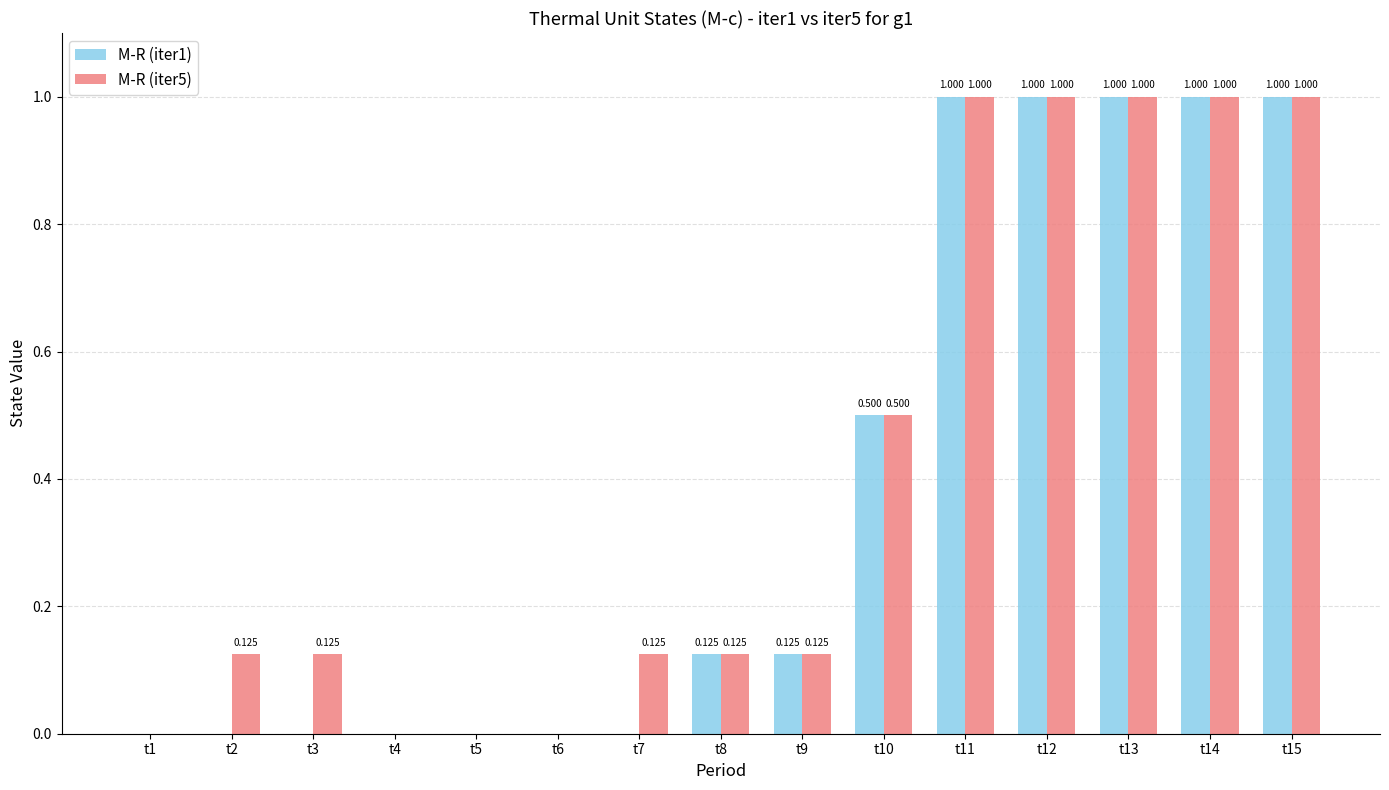

Is the value of M-R (iter1) at t2 greater than the value of M-R (iter5) at t10?

No